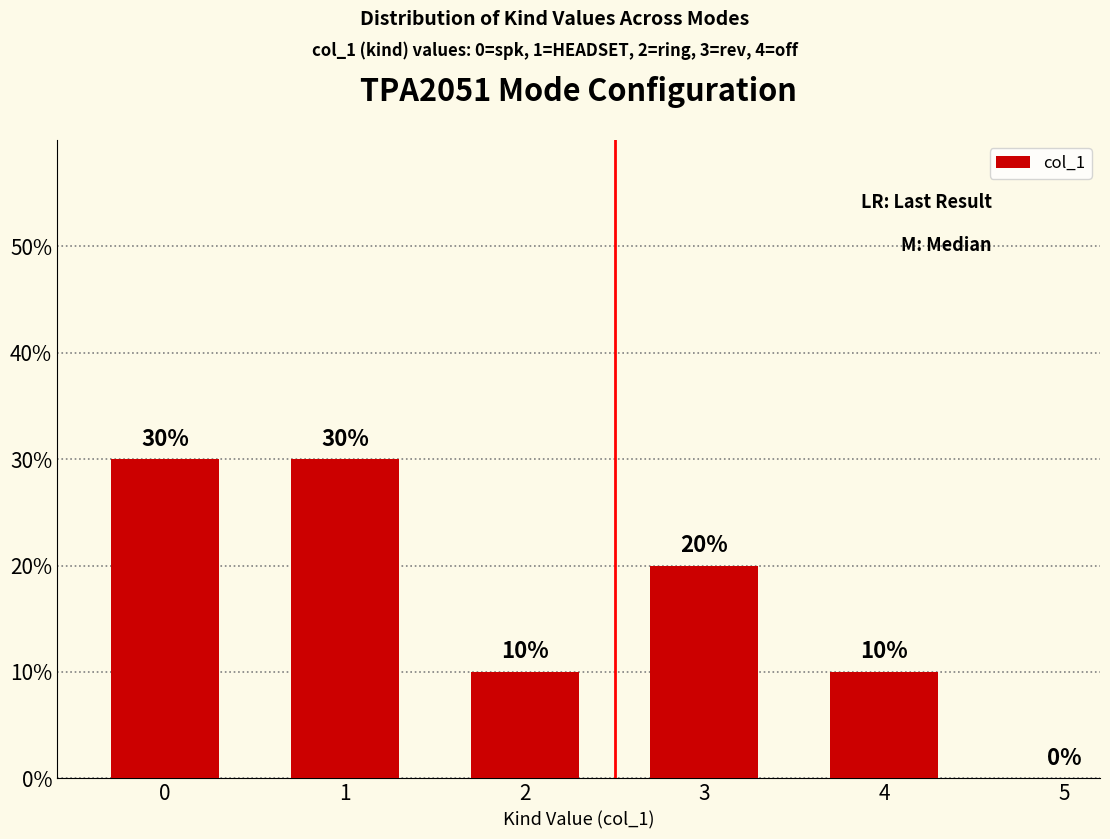

Reading right to left, list all the values displayed in this chart.

4=10	3=20	2=10	1=30	0=30